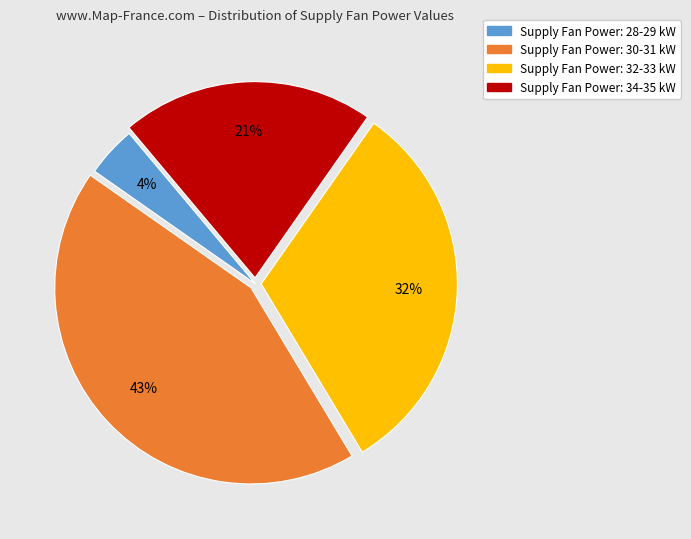

Is there a majority slice in this chart?

No